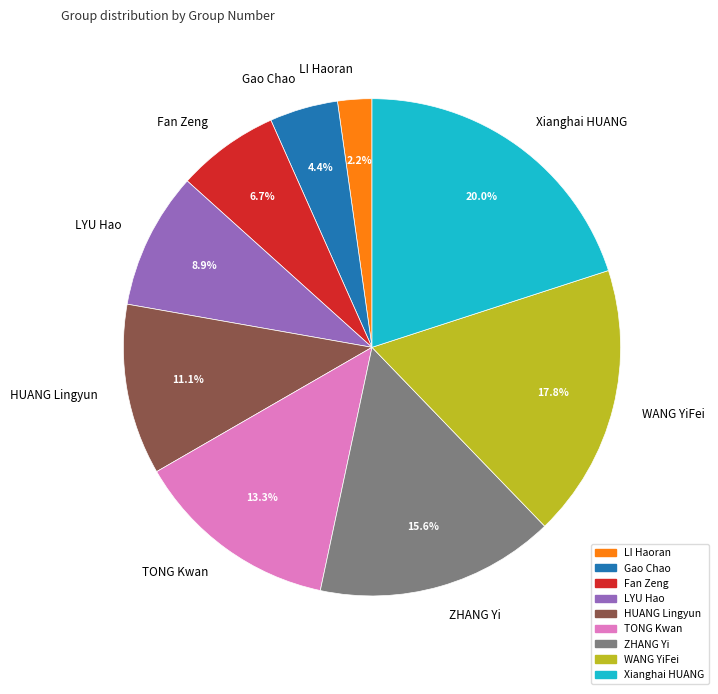

What is the total percentage of Fan Zeng and Xianghai HUANG?

26.7%